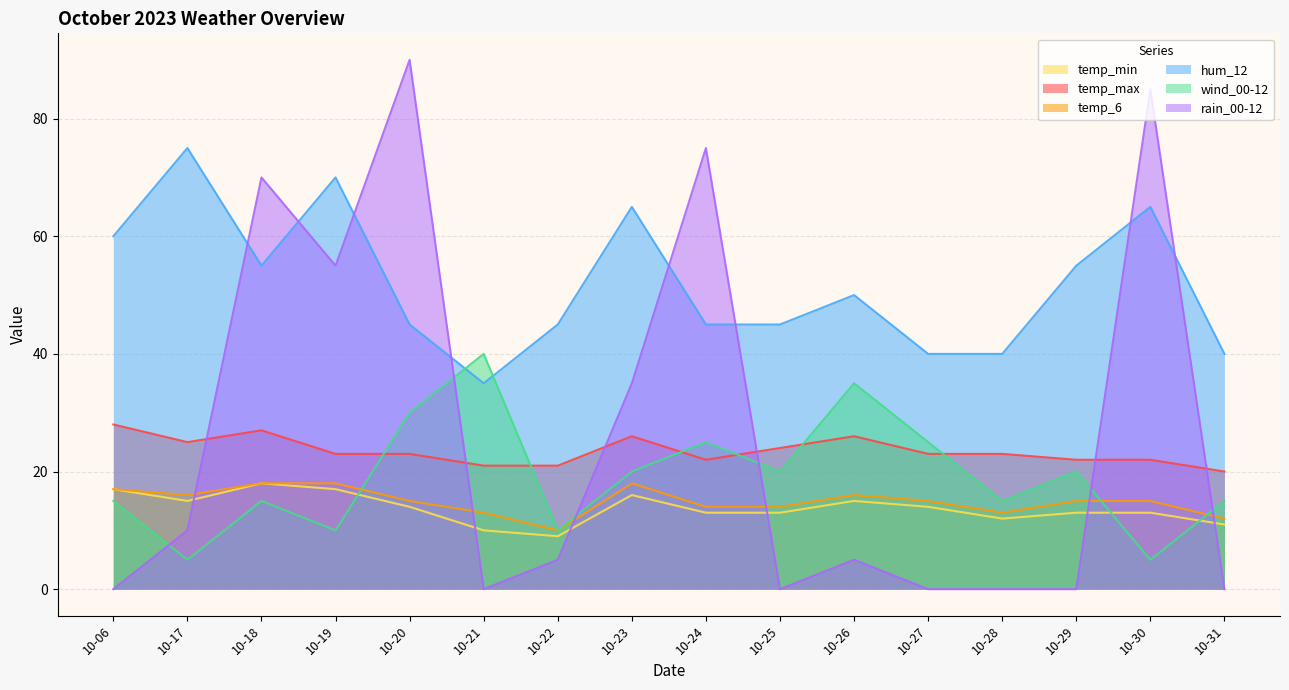

What is the value of the rain_00-12 point at the 11th from the left?

5